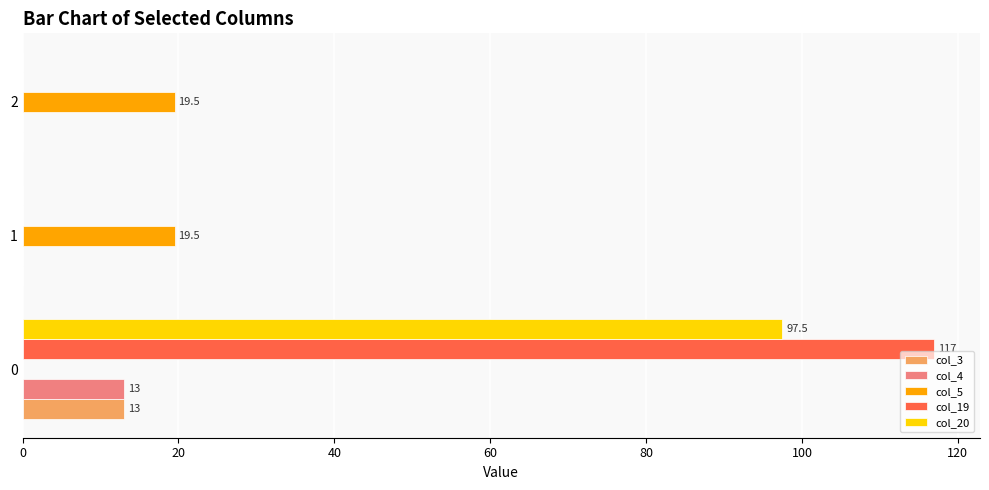

Is the value of col_4 at 2 greater than the value of col_5 at 2?

No